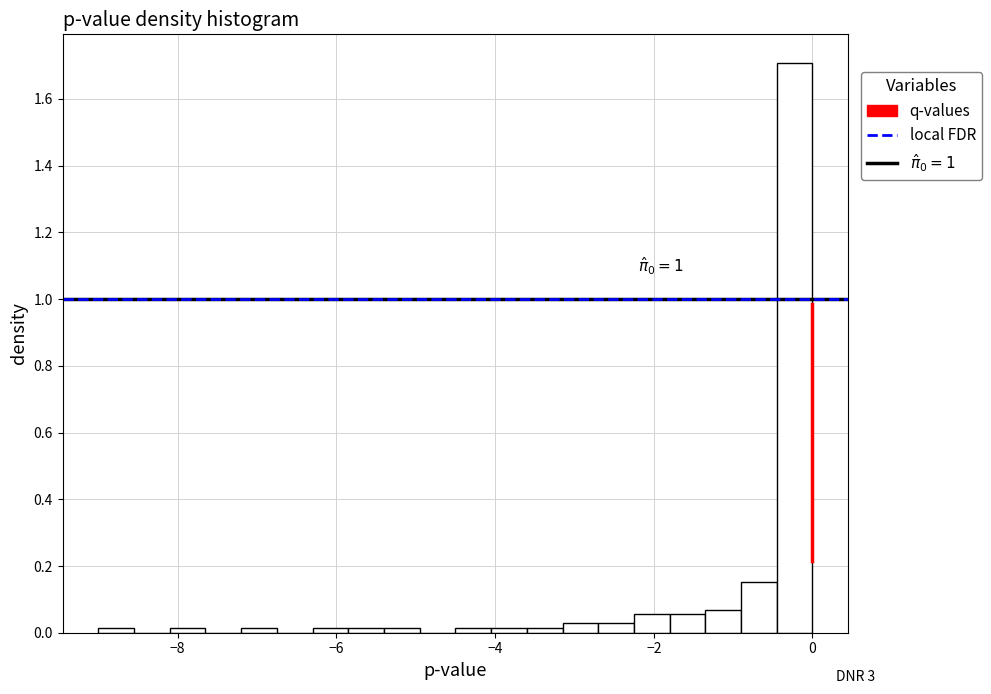

Around what value on the x-axis is the tallest bar? Give the approximate position of its centre, as read against the axis.

-0.2